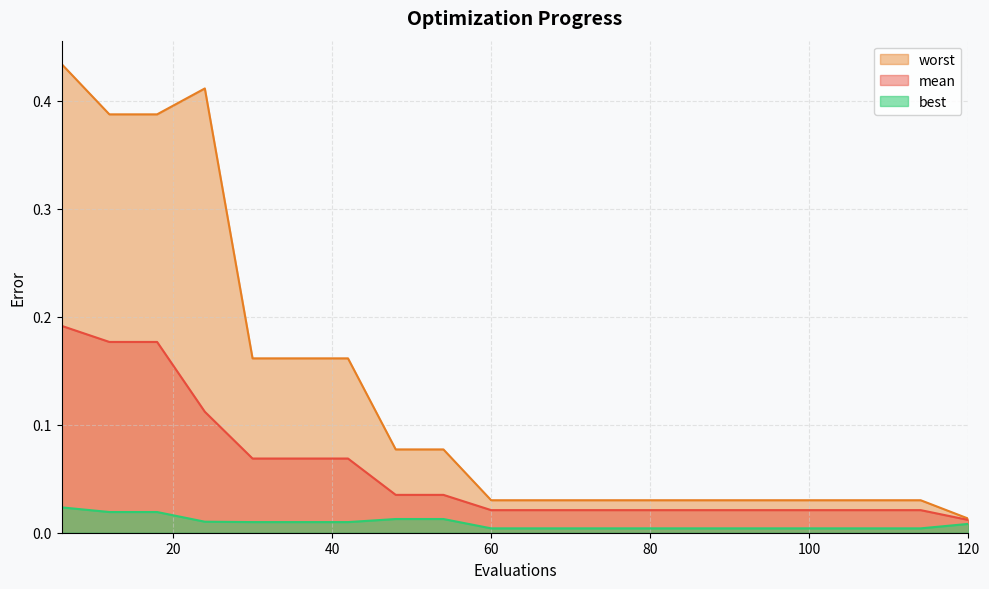

Reading left to right, transcribe all the data shown in this chart.

mean: 0.2	0.2	0.2	0.1	0.1	0.1	0.1	0.0	0.0	0.0	0.0	0.0	0.0	0.0	0.0	0.0	0.0	0.0	0.0	0.0
best: 0.0	0.0	0.0	0.0	0.0	0.0	0.0	0.0	0.0	0.0	0.0	0.0	0.0	0.0	0.0	0.0	0.0	0.0	0.0	0.0
worst: 0.4	0.4	0.4	0.4	0.2	0.2	0.2	0.1	0.1	0.0	0.0	0.0	0.0	0.0	0.0	0.0	0.0	0.0	0.0	0.0